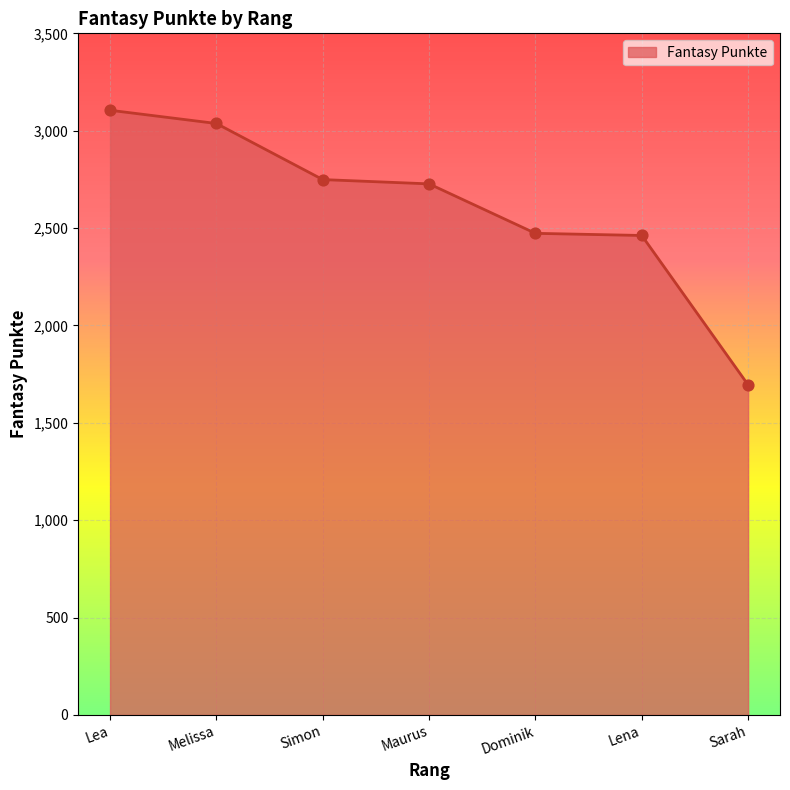

What is the change in value from Lea to Simon?

-356